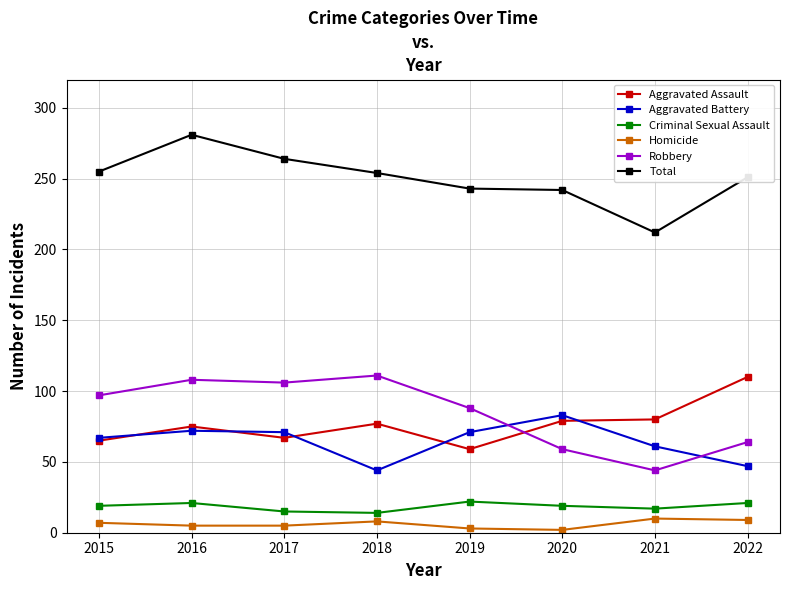

What is the difference between the second highest and minimum values in the Homicide series?

7